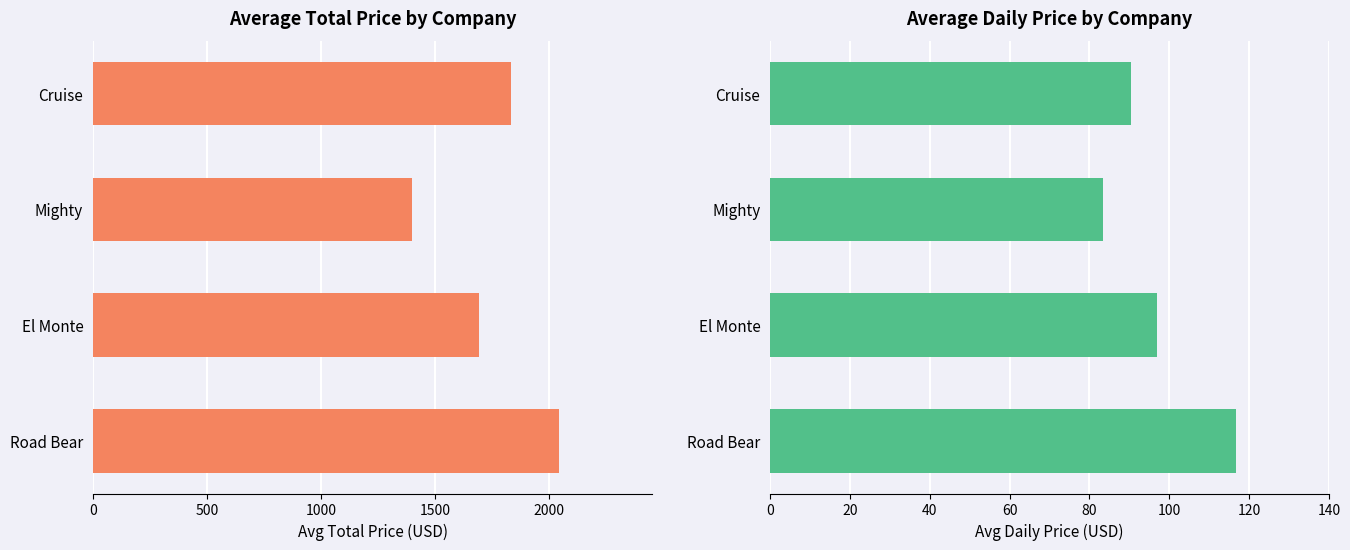

Are the bars horizontal?

Yes